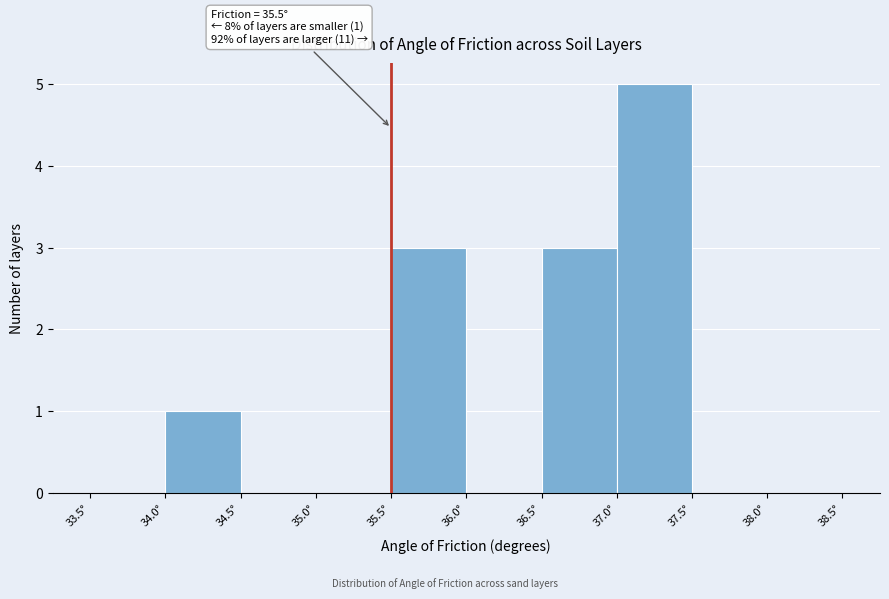

Over which range of the x-axis is the bar tallest?

37.0 to 37.5